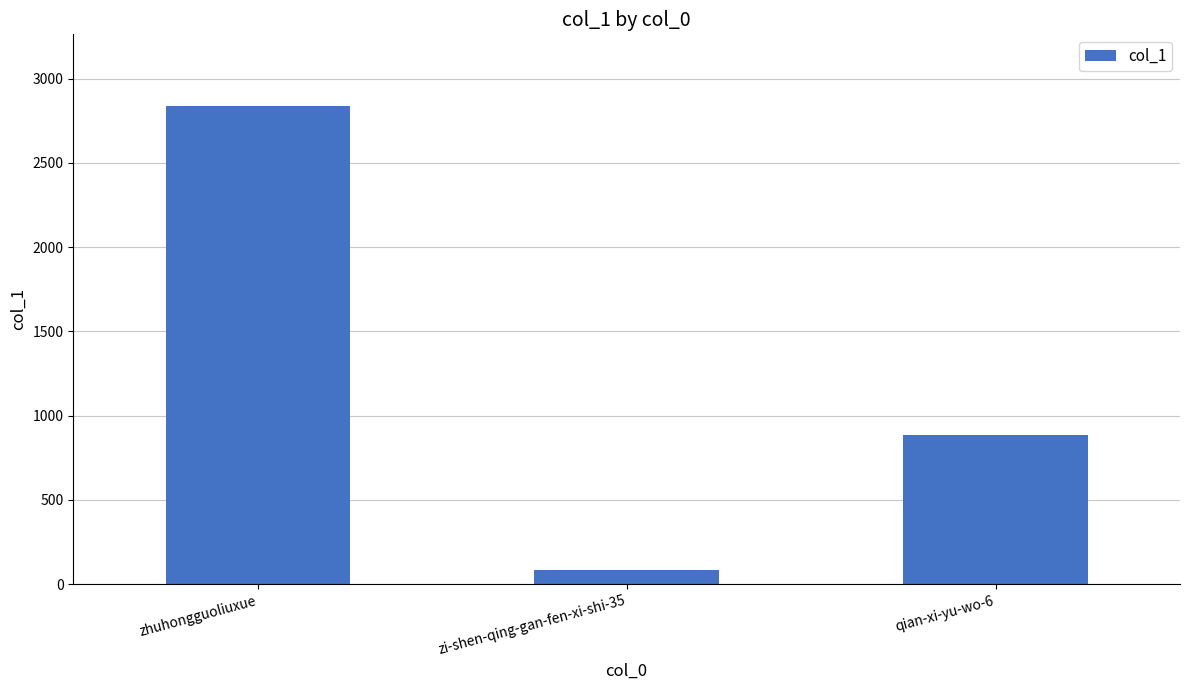

How many series are shown in this chart?

1